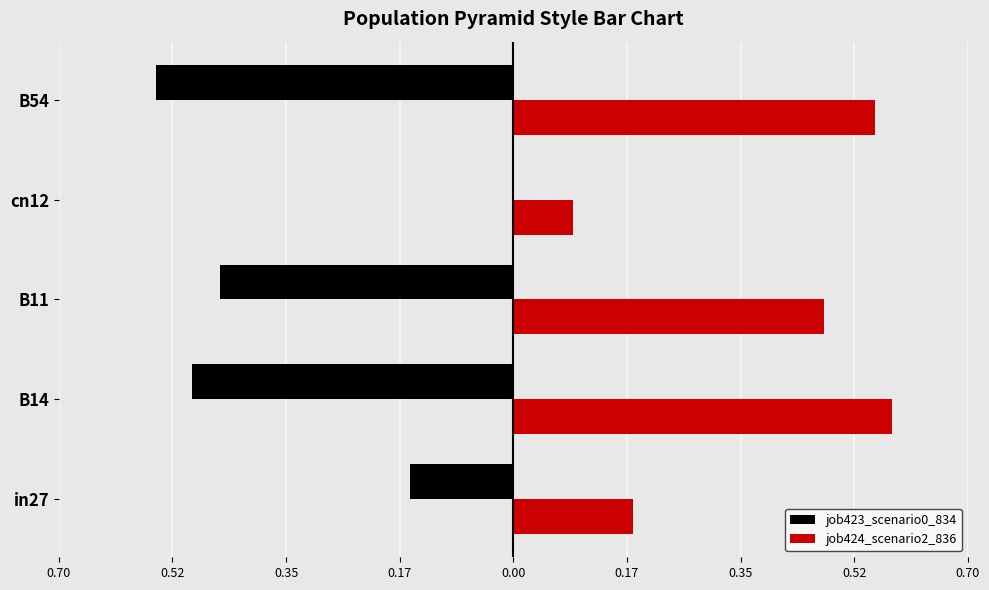

What are all the series names shown in the legend?

job423_scenario0_834, job424_scenario2_836